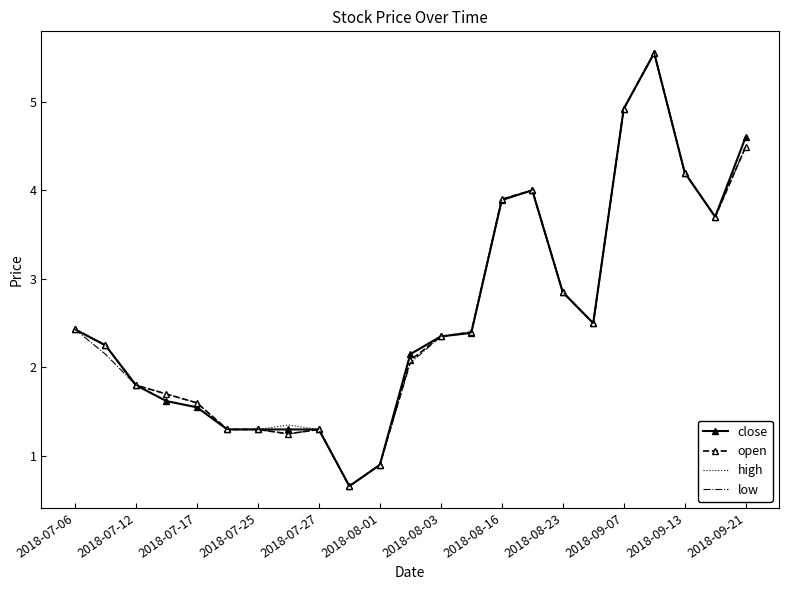

What is the minimum value shown in the chart?

0.7